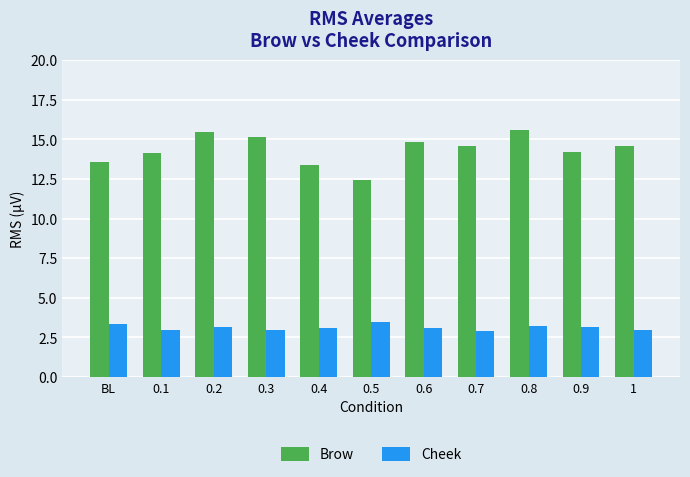

What is the label of the 7th bar from the left?

0.6